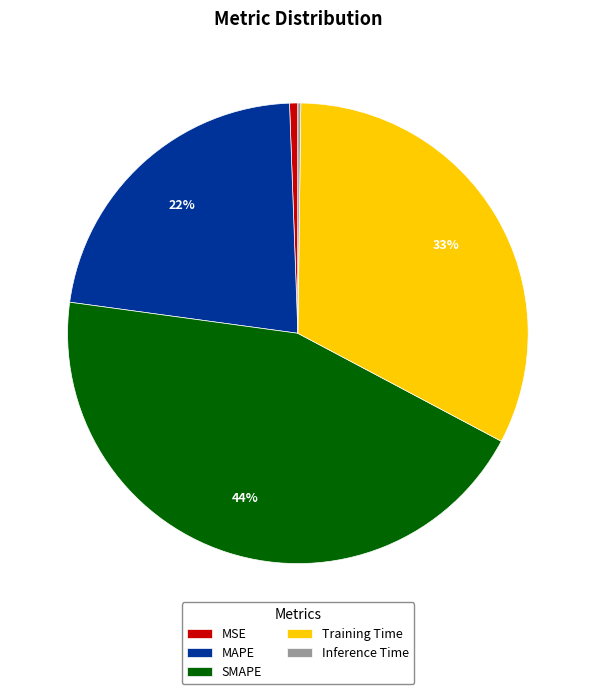

Which slice is the largest?

SMAPE